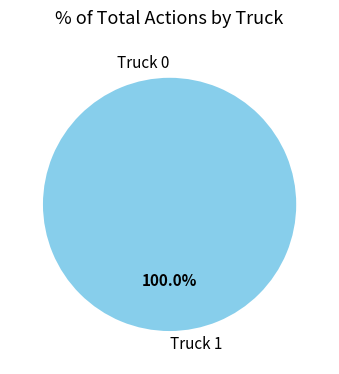

Is there a majority slice in this chart?

Yes